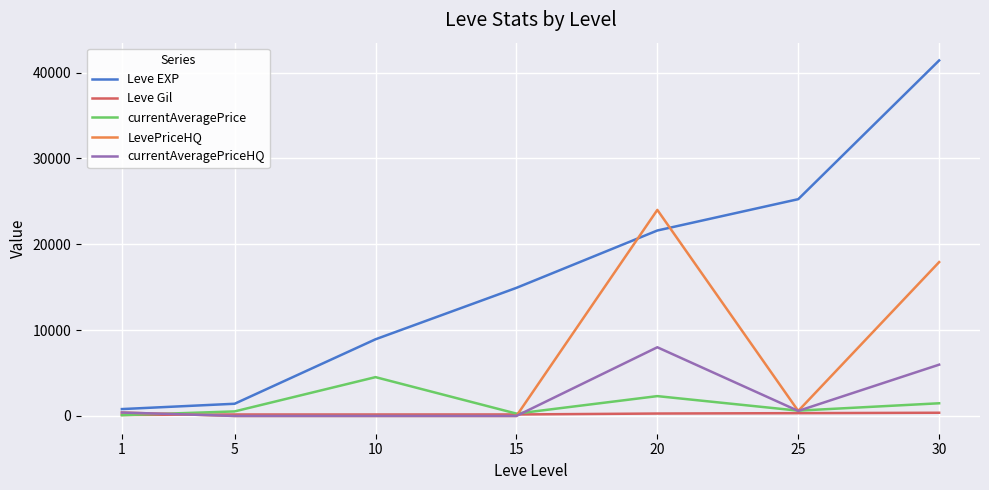

Between 10 and 20, which series saw the biggest shift?

LevePriceHQ